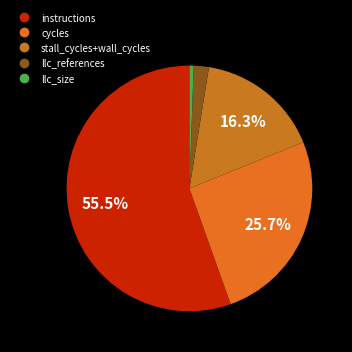

How many segments does this pie chart have?

5